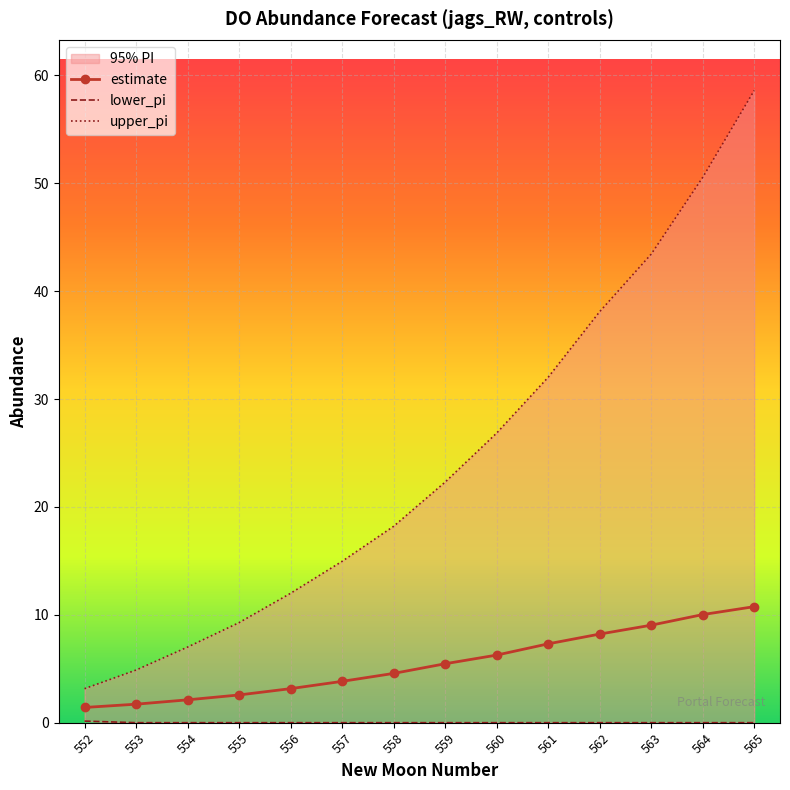

List the labels in order of estimate value, smallest first.

552, 553, 554, 555, 556, 557, 558, 559, 560, 561, 562, 563, 564, 565